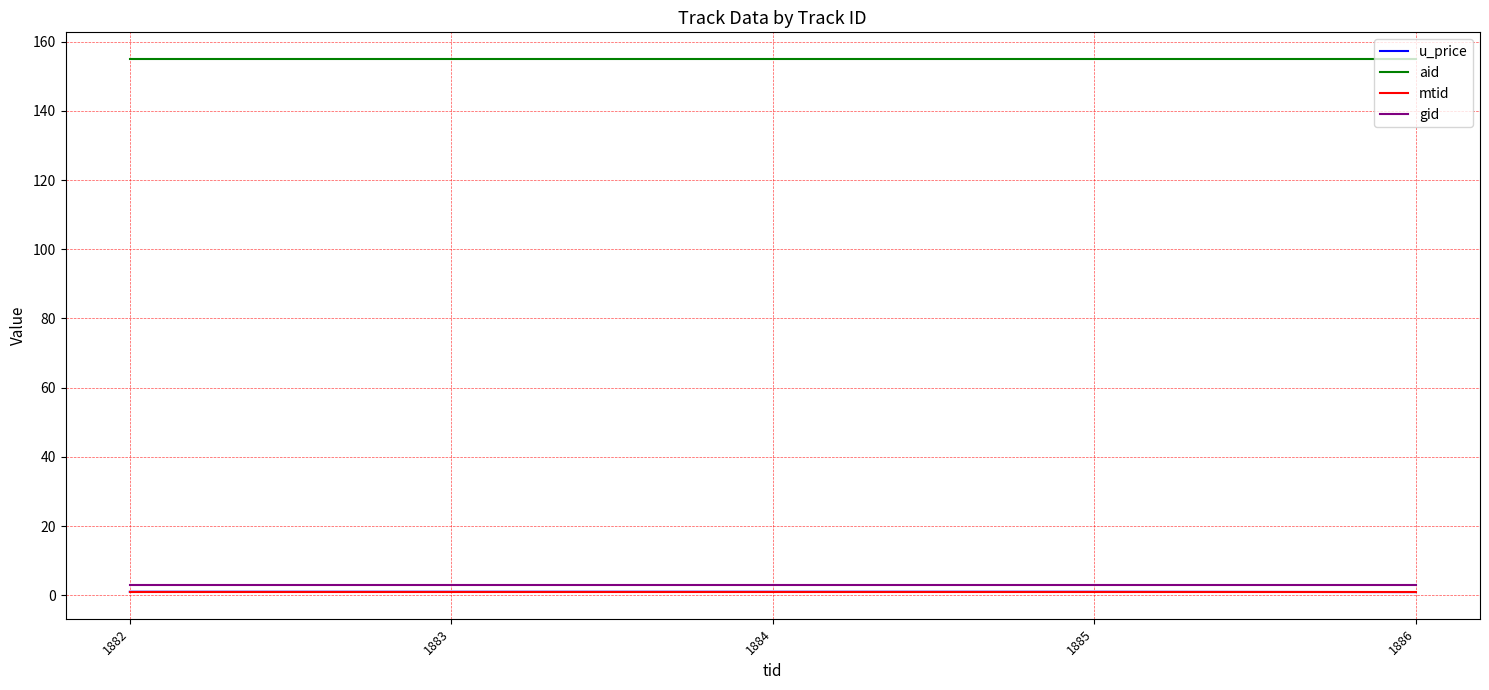

What is the minimum value for aid?

155.0